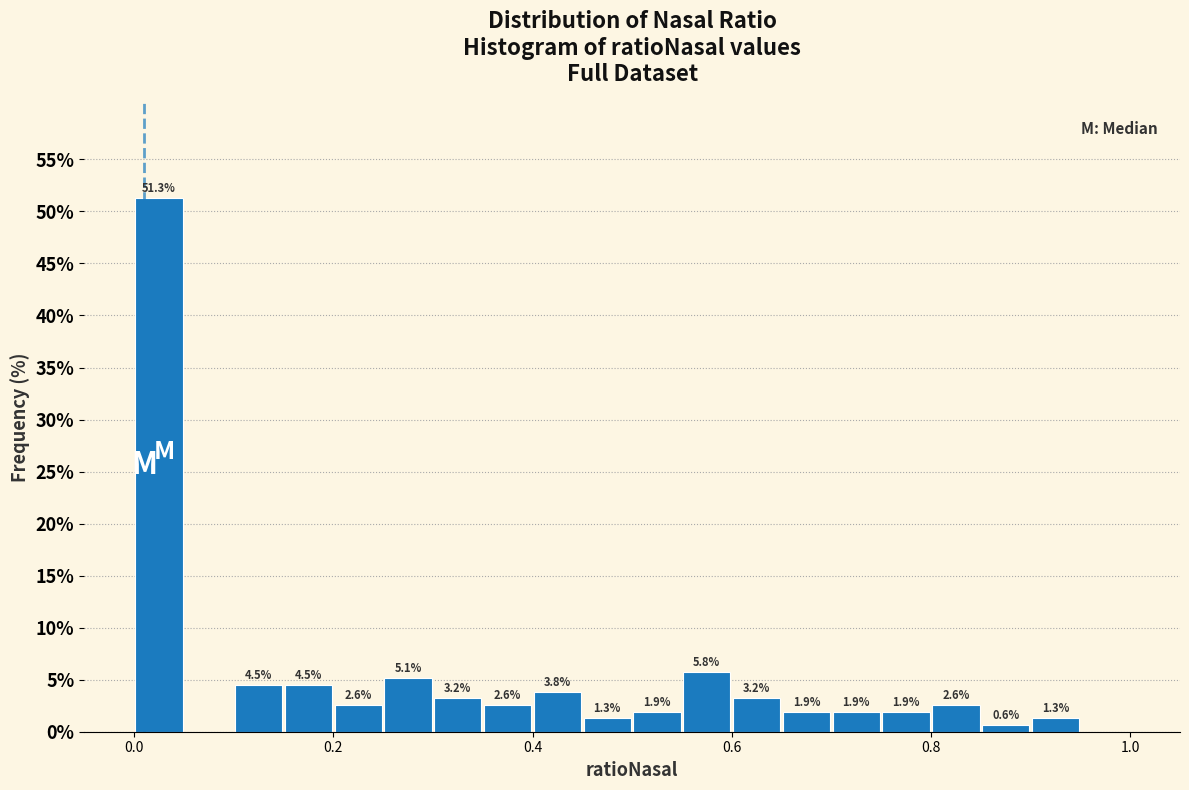

Around what value on the x-axis is the tallest bar? Give the approximate position of its centre, as read against the axis.

0.02